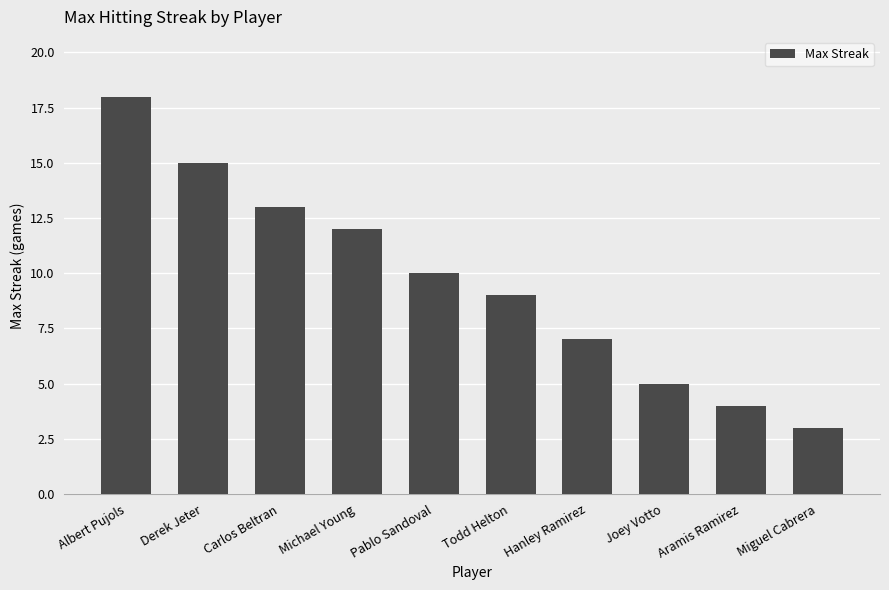

How many series are shown in this chart?

1